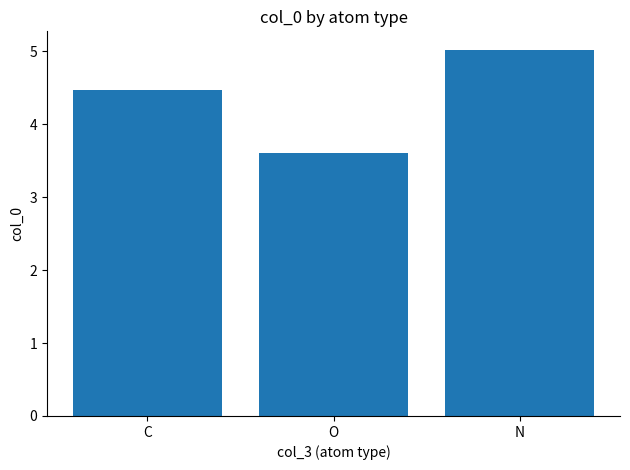

What is the label of the 1st bar from the left?

C